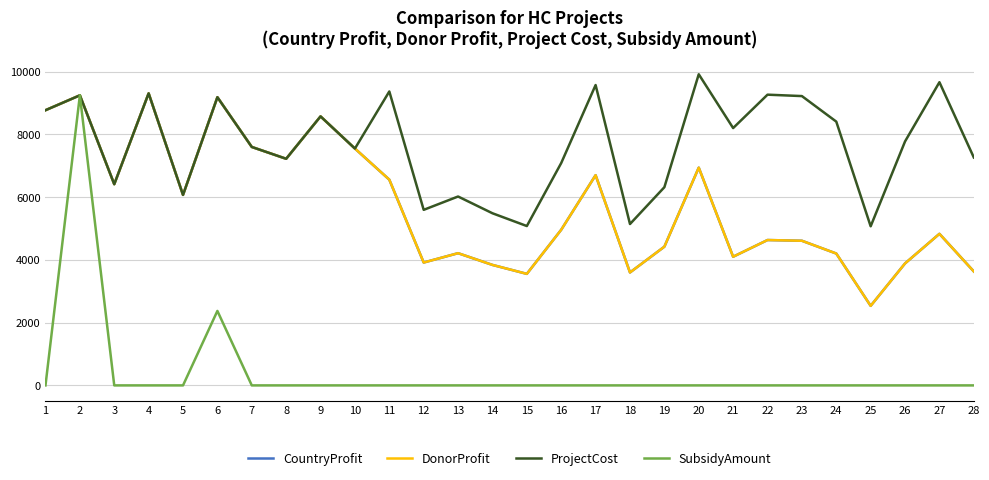

What is the difference between the maximum and minimum values in the ProjectCost series?

4844